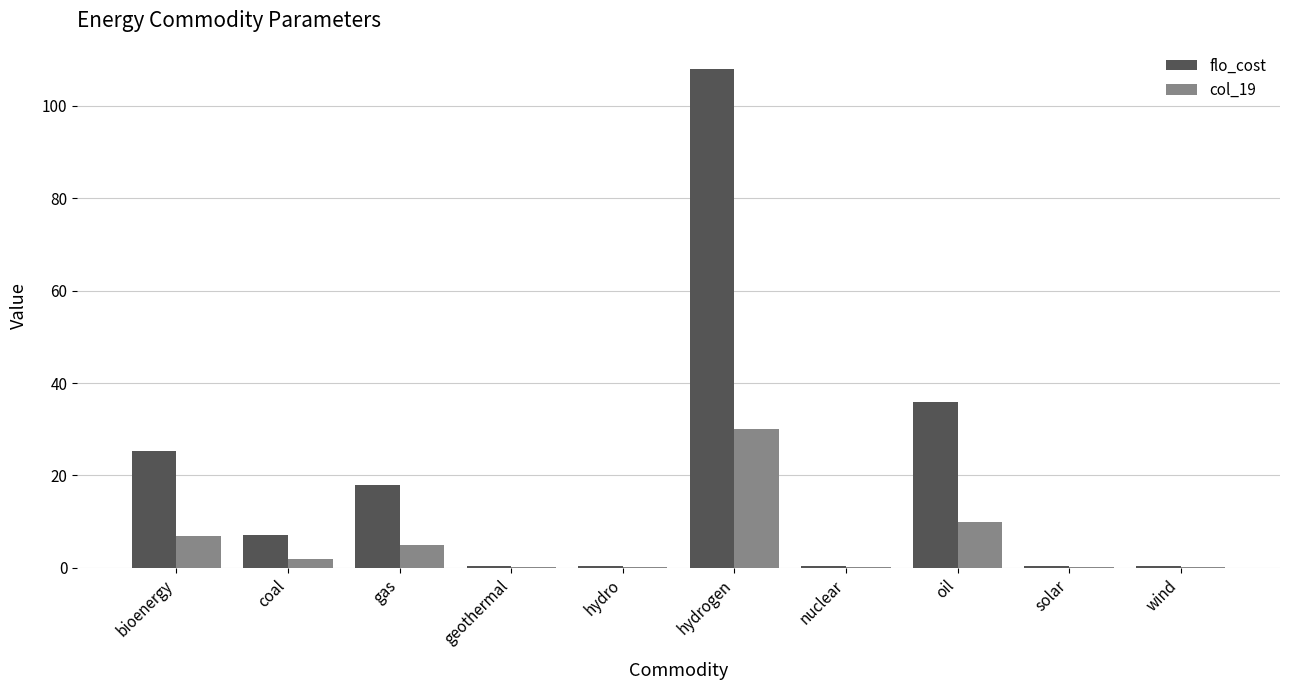

What is the sum of the col_19 values at nuclear and solar?

0.2